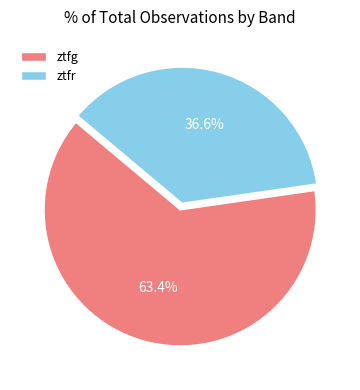

What is the total percentage of ztfr and ztfg?

100.0%